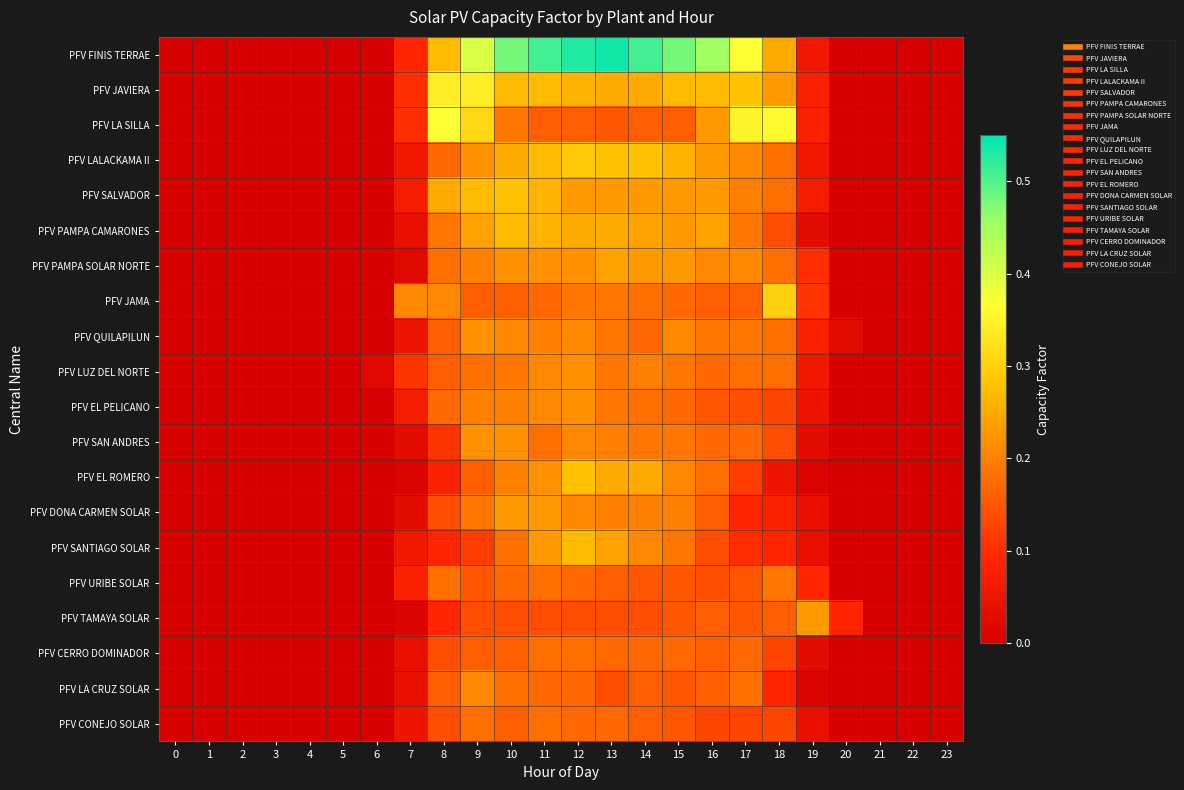

Count the number of data series in this chart.

20